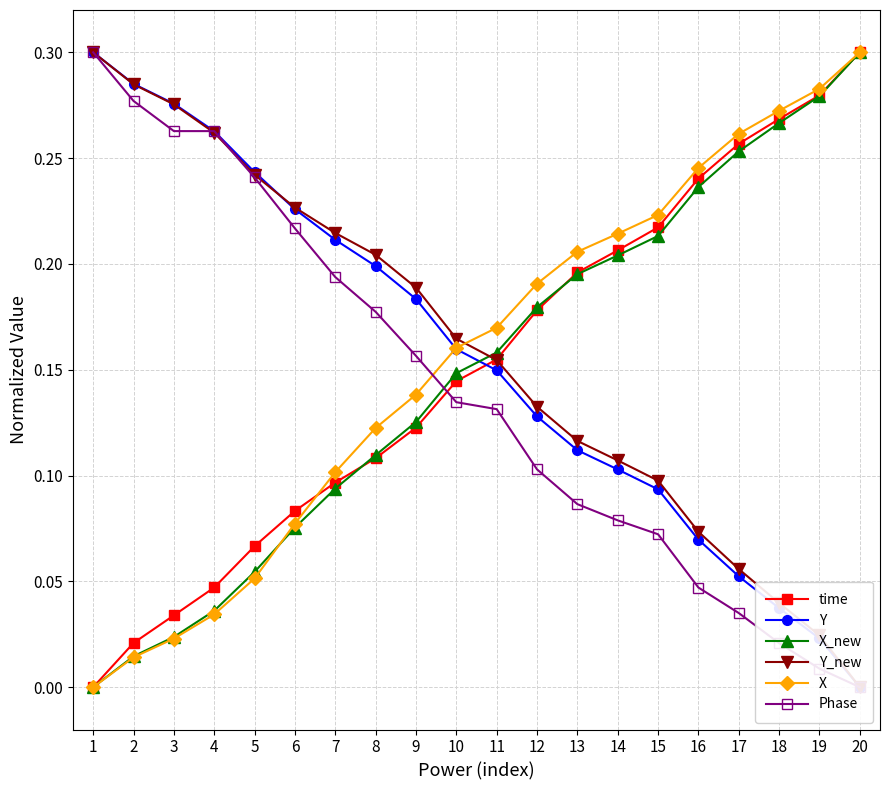

Rank the categories by Y value from lowest to highest.

20, 19, 18, 17, 16, 15, 14, 13, 12, 11, 10, 9, 8, 7, 6, 5, 4, 3, 2, 1